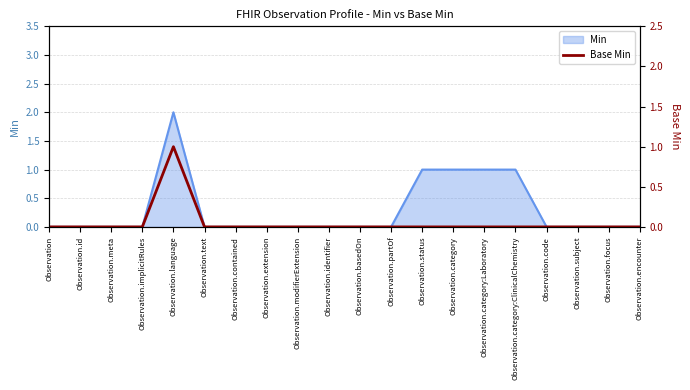

What is the label of the 15th point from the left?

Observation.category:Laboratory